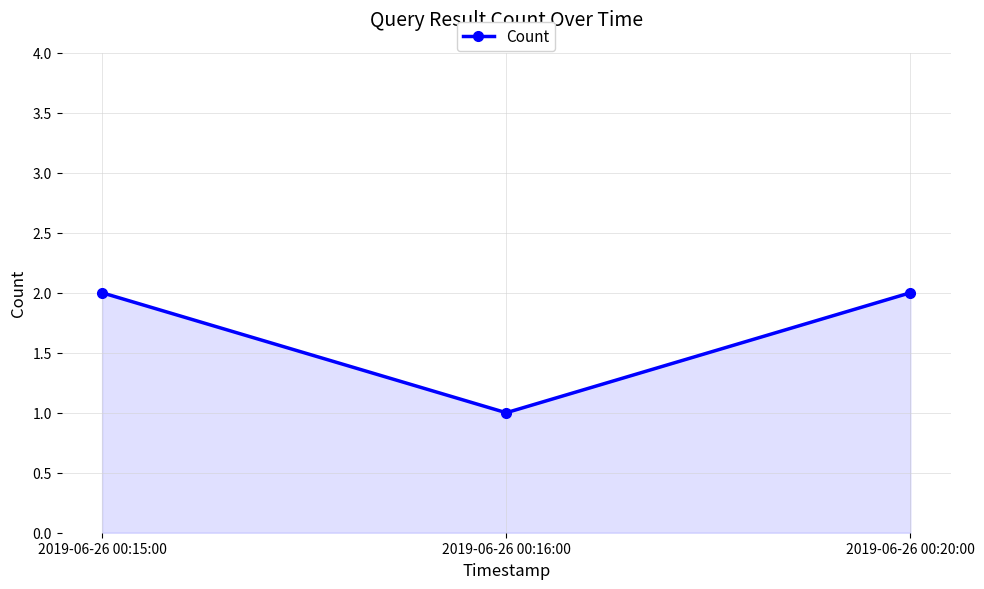

What is the value of the 1st point from the left?

2